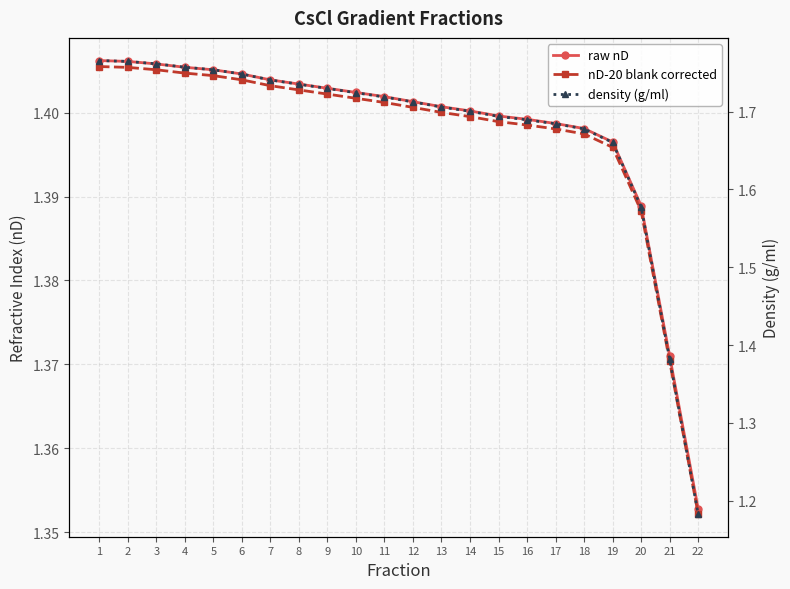

Reading right to left, list all the values displayed in this chart.

raw nD: 22=1.4	21=1.4	20=1.4	19=1.4	18=1.4	17=1.4	16=1.4	15=1.4	14=1.4	13=1.4	12=1.4	11=1.4	10=1.4	9=1.4	8=1.4	7=1.4	6=1.4	5=1.4	4=1.4	3=1.4	2=1.4	1=1.4
nD-20 blank corrected: 22=1.4	21=1.4	20=1.4	19=1.4	18=1.4	17=1.4	16=1.4	15=1.4	14=1.4	13=1.4	12=1.4	11=1.4	10=1.4	9=1.4	8=1.4	7=1.4	6=1.4	5=1.4	4=1.4	3=1.4	2=1.4	1=1.4
density (g/ml): 22=1.2	21=1.4	20=1.6	19=1.7	18=1.7	17=1.7	16=1.7	15=1.7	14=1.7	13=1.7	12=1.7	11=1.7	10=1.7	9=1.7	8=1.7	7=1.7	6=1.7	5=1.8	4=1.8	3=1.8	2=1.8	1=1.8